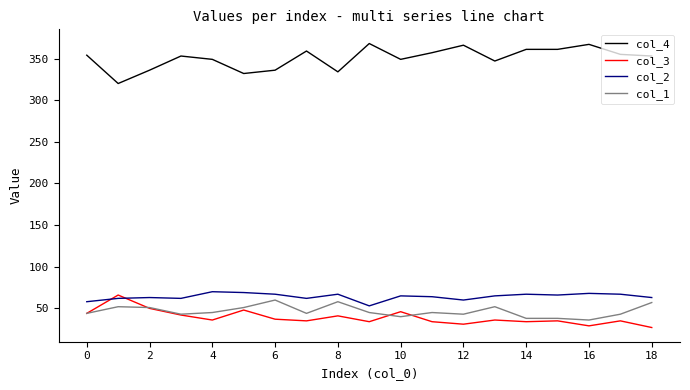

What is the sum of all col_3 values?

740